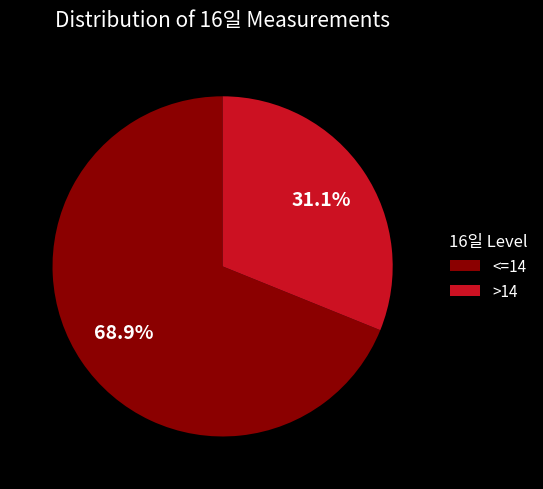

Is there a majority slice in this chart?

Yes